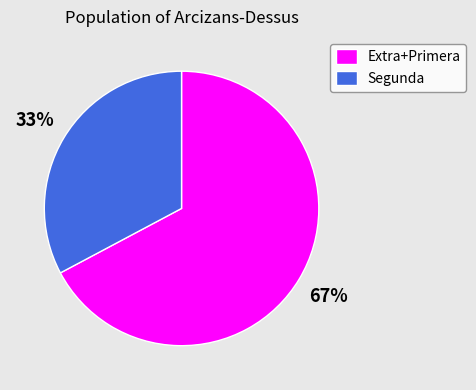

To the nearest percent, what is the difference between the largest and smallest slice percentages?

34%